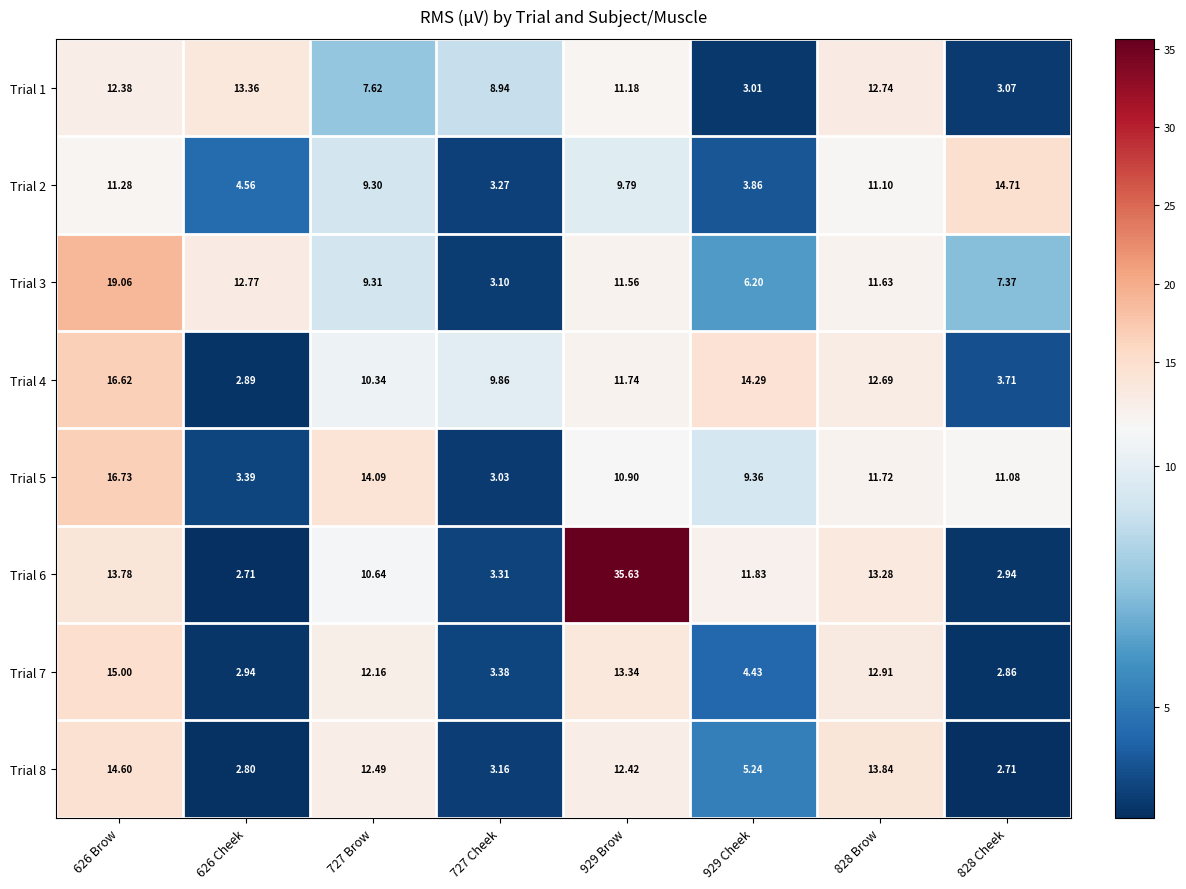

Rank the series by their maximum value, from highest to lowest.

Trial 6, Trial 3, Trial 5, Trial 4, Trial 7, Trial 2, Trial 8, Trial 1